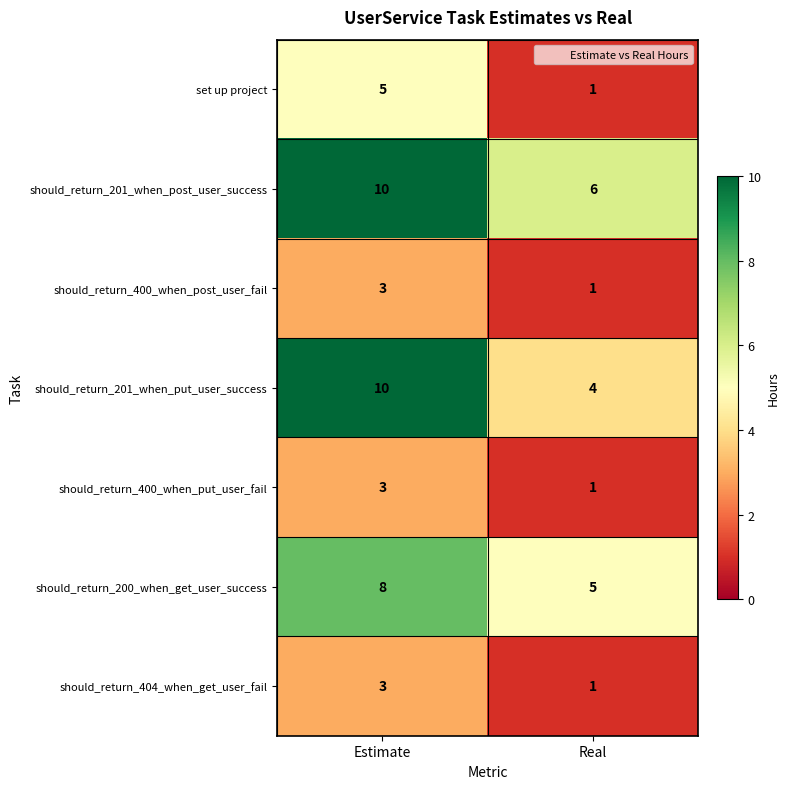

What is the sum of all should_return_404_when_get_user_fail values?

4